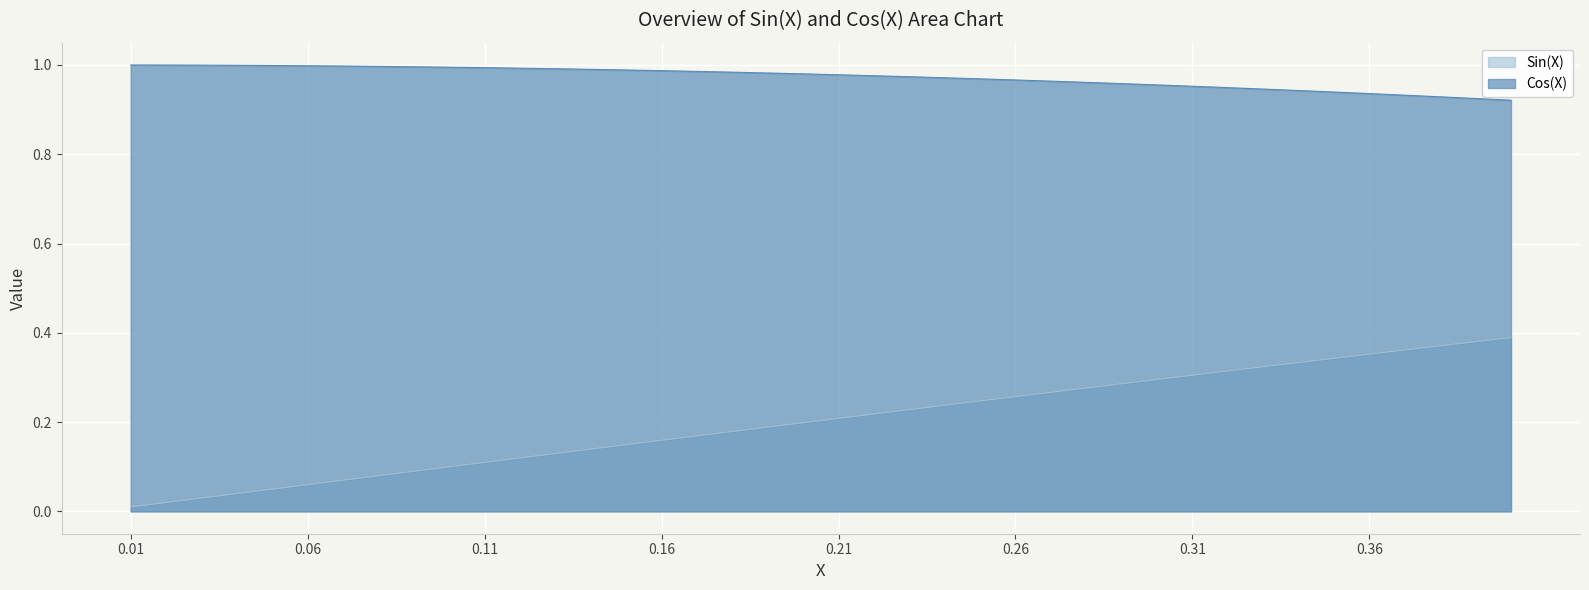

Which series has the widest spread of values?

Sin(X)